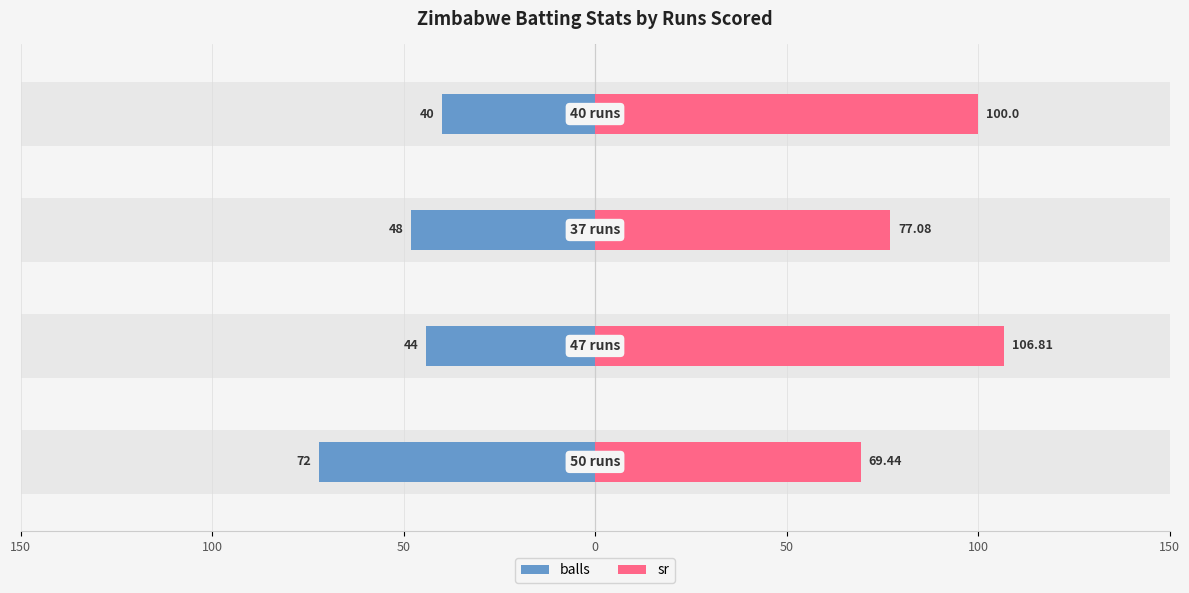

What is the approximate value of sr at 100?

106.8